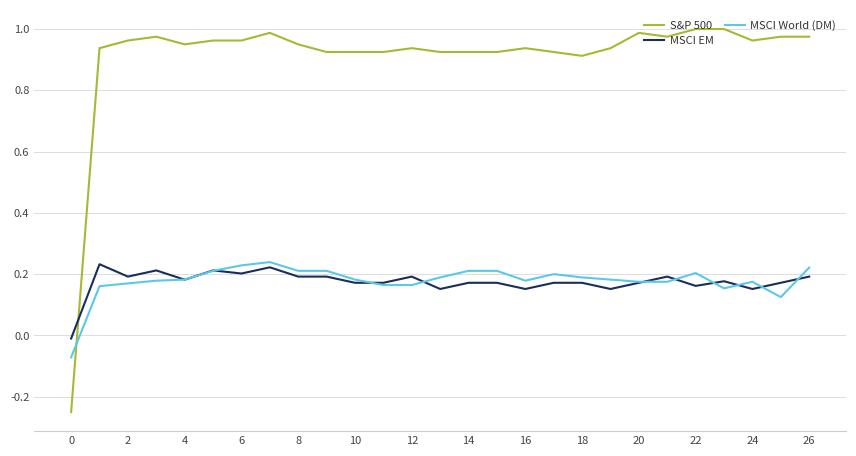

Which series has the widest spread of values?

S&P 500